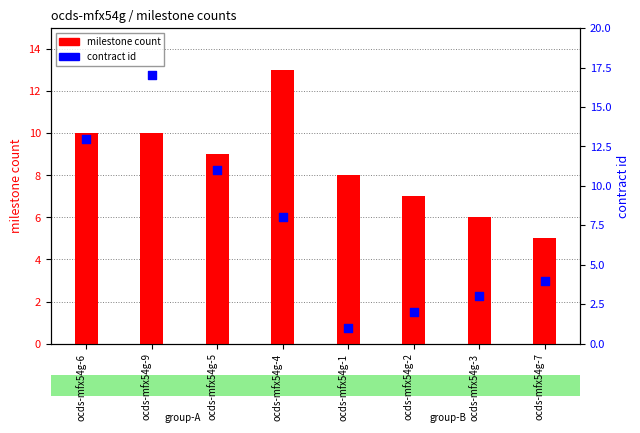

Is the value of milestone count at ocds-mfx54g-3 greater than the value of contract id at ocds-mfx54g-4?

No